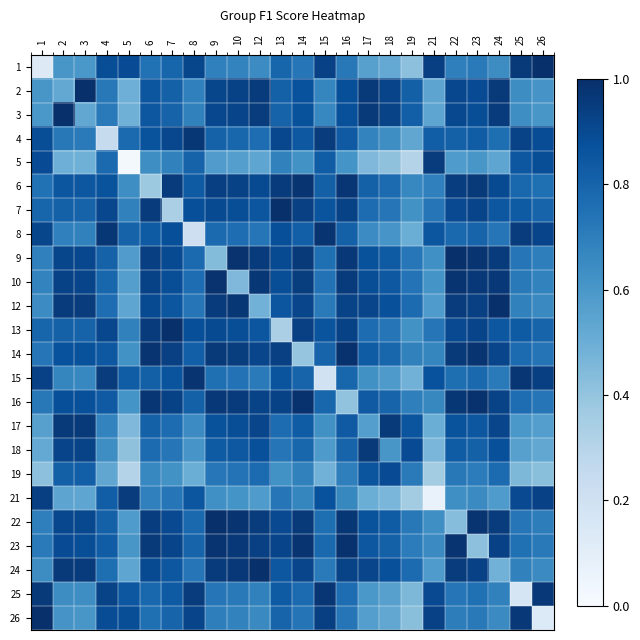

List the series in order of their peak value, highest first.

7, 13, 12, 24, 9, 22, 2, 3, 1, 26, 14, 16, 23, 10, 6, 8, 15, 25, 4, 17, 18, 5, 21, 19